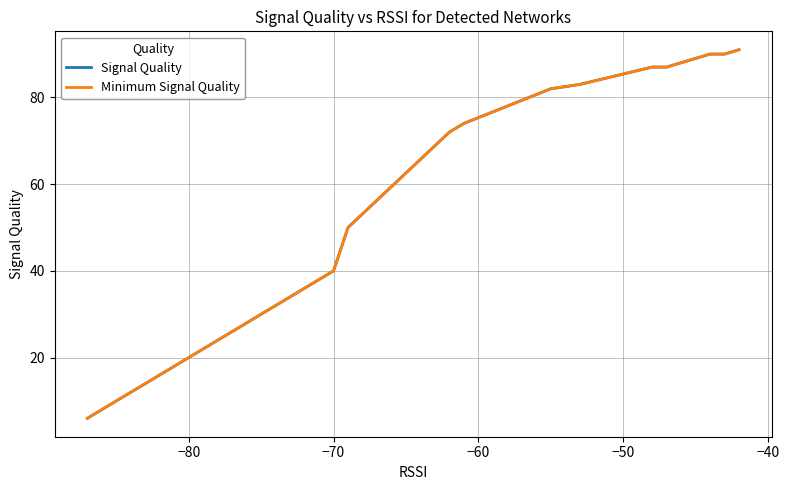

Which series has the largest total across all categories?

Signal Quality